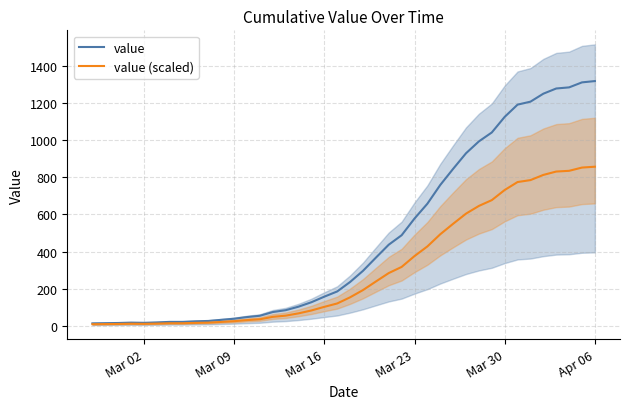

What is the maximum value for value?

1319.0